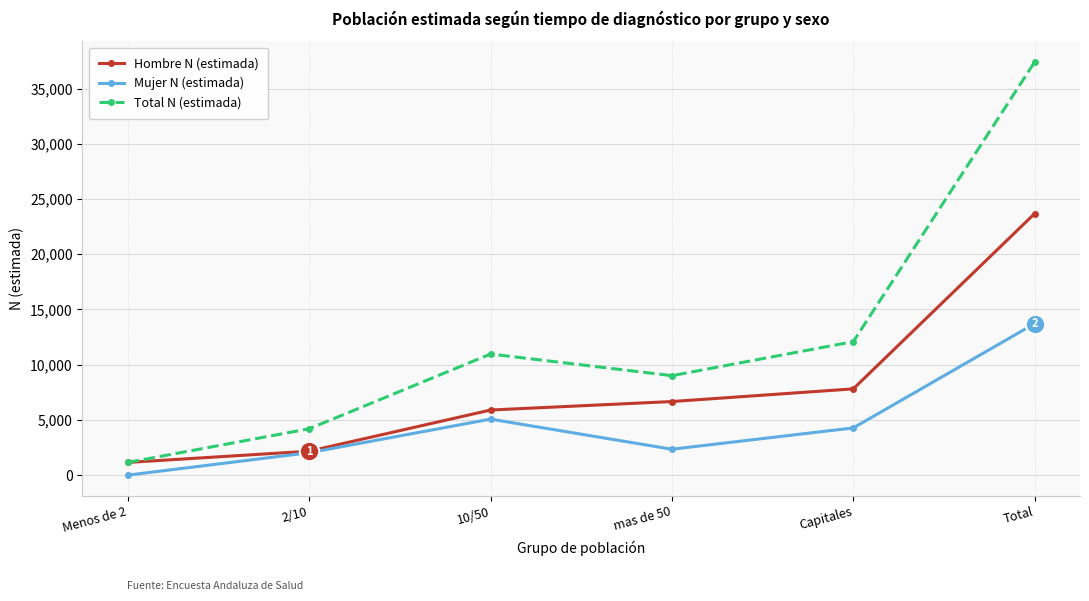

True or false: Total N (estimada) and Mujer N (estimada) cross at least once.

False